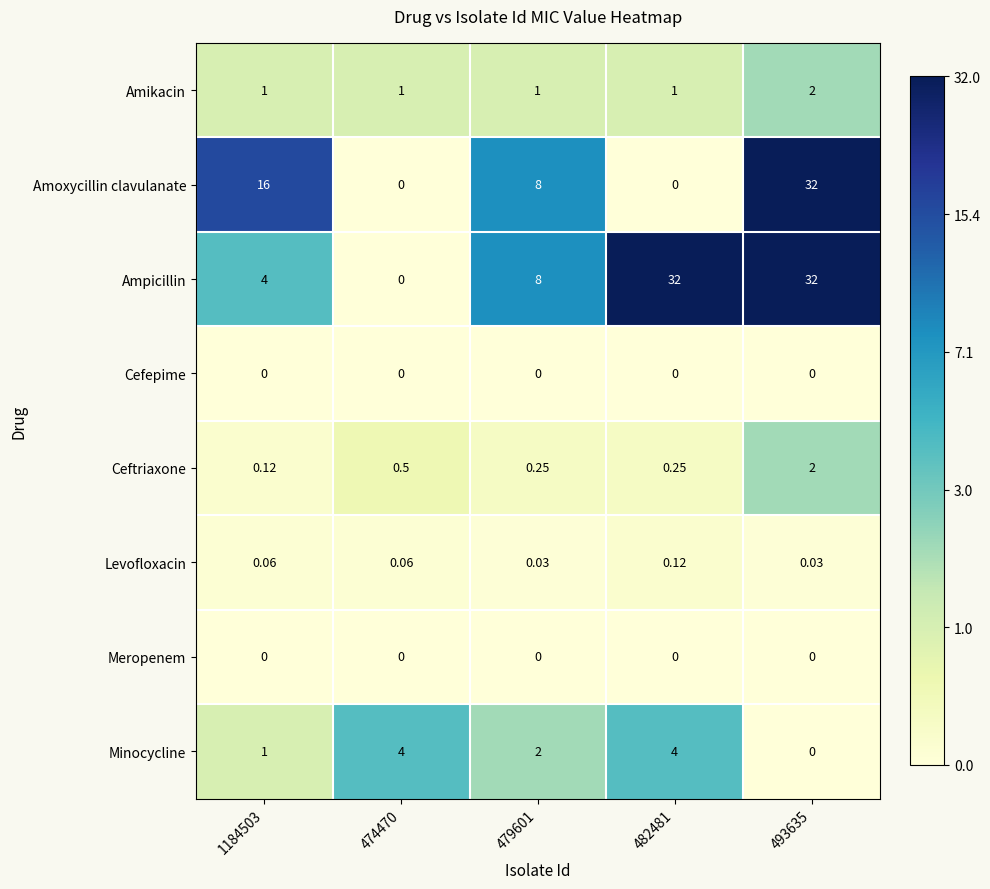

Which series has the largest total across all categories?

Ampicillin